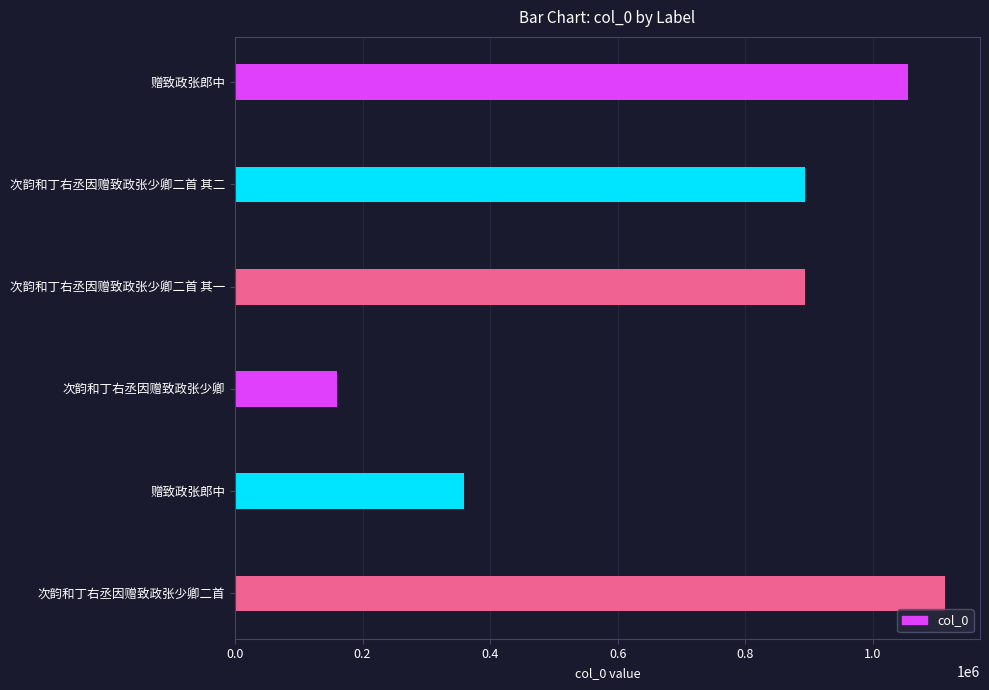

Which category has the highest value across all series?

次韵和丁右丞因赠致政张少卿二首